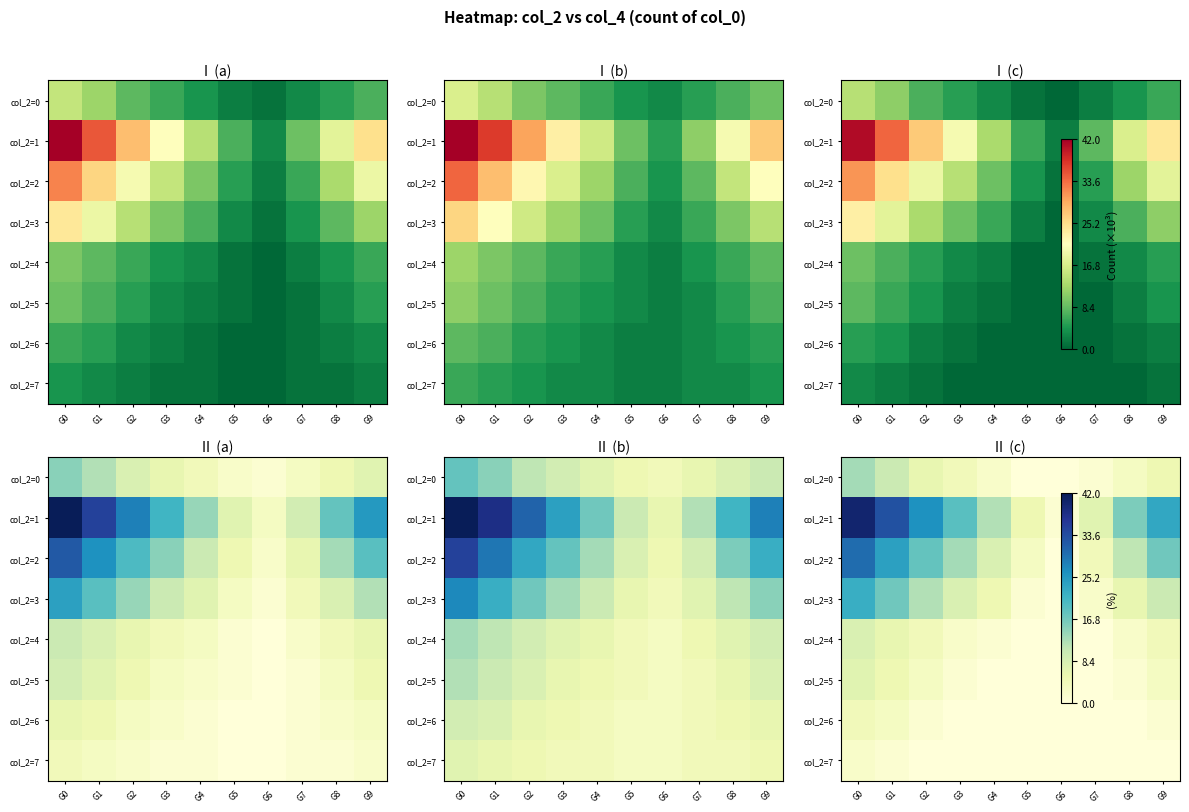

At G9, list the series in order from smallest to largest.

col_2=7, col_2=6, col_2=5, col_2=4, col_2=0, col_2=3, col_2=2, col_2=1